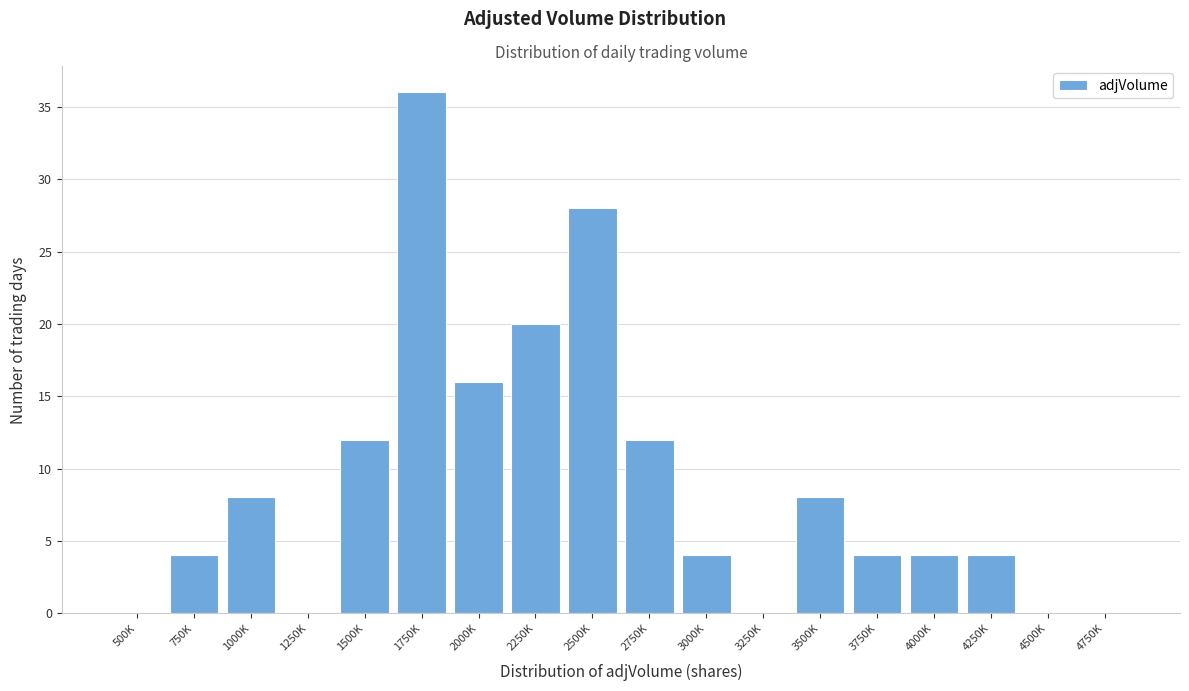

Reading right to left, extract all data points from this chart.

4750K=0	4500K=0	4250K=4	4000K=4	3750K=4	3500K=8	3250K=0	3000K=4	2750K=12	2500K=28	2250K=20	2000K=16	1750K=36	1500K=12	1250K=0	1000K=8	750K=4	500K=0